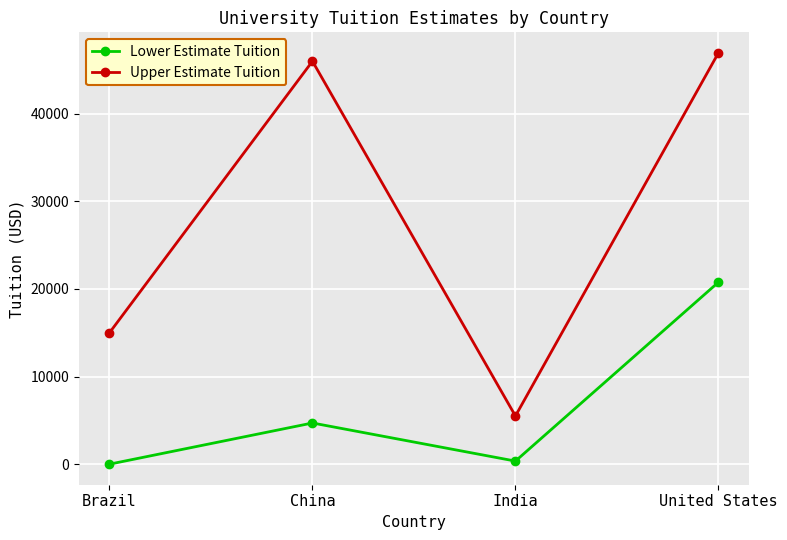

True or false: Lower Estimate Tuition and Upper Estimate Tuition intersect in this chart.

False